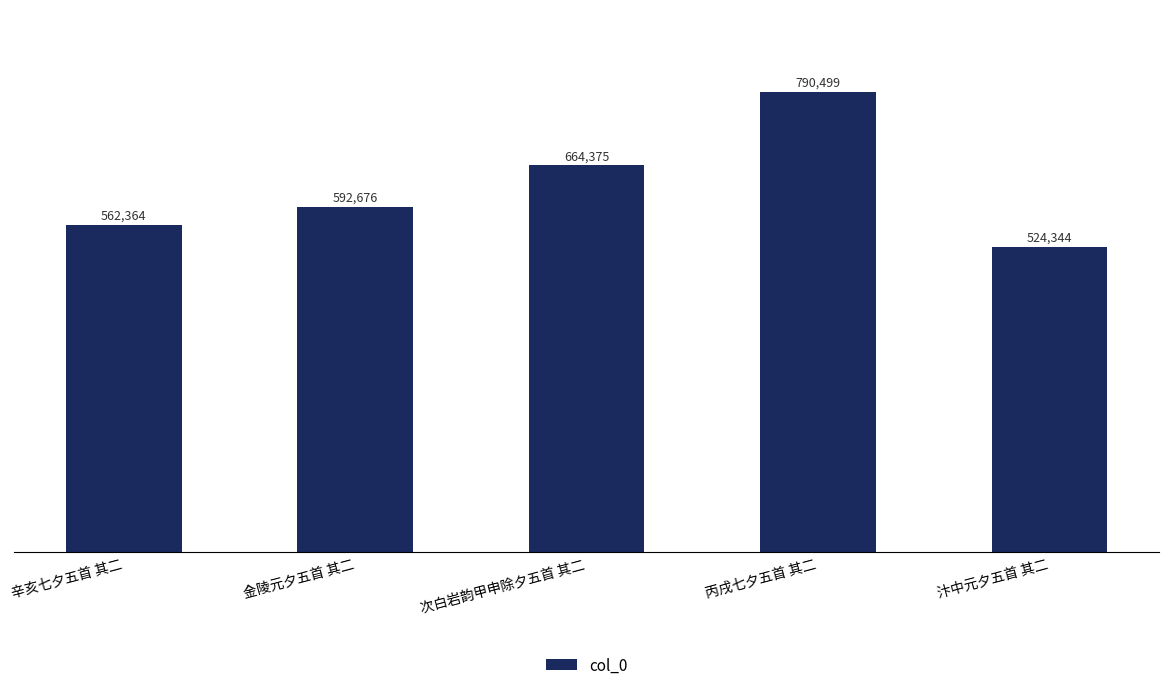

What is the value of the 4th bar from the left?

790499